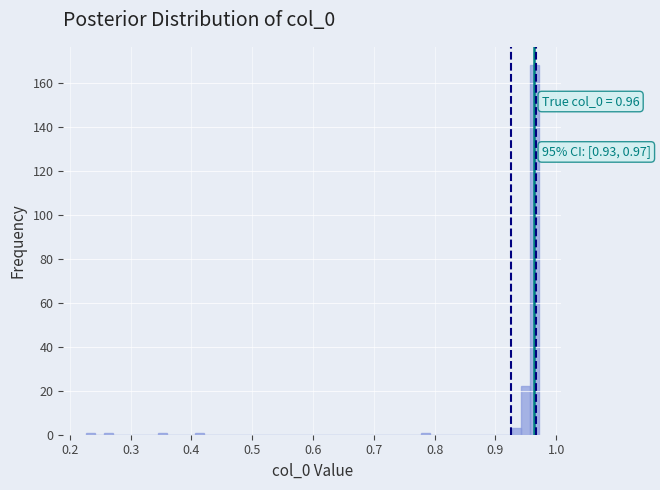

Around what value on the x-axis is the tallest bar? Give the approximate position of its centre, as read against the axis.

0.96